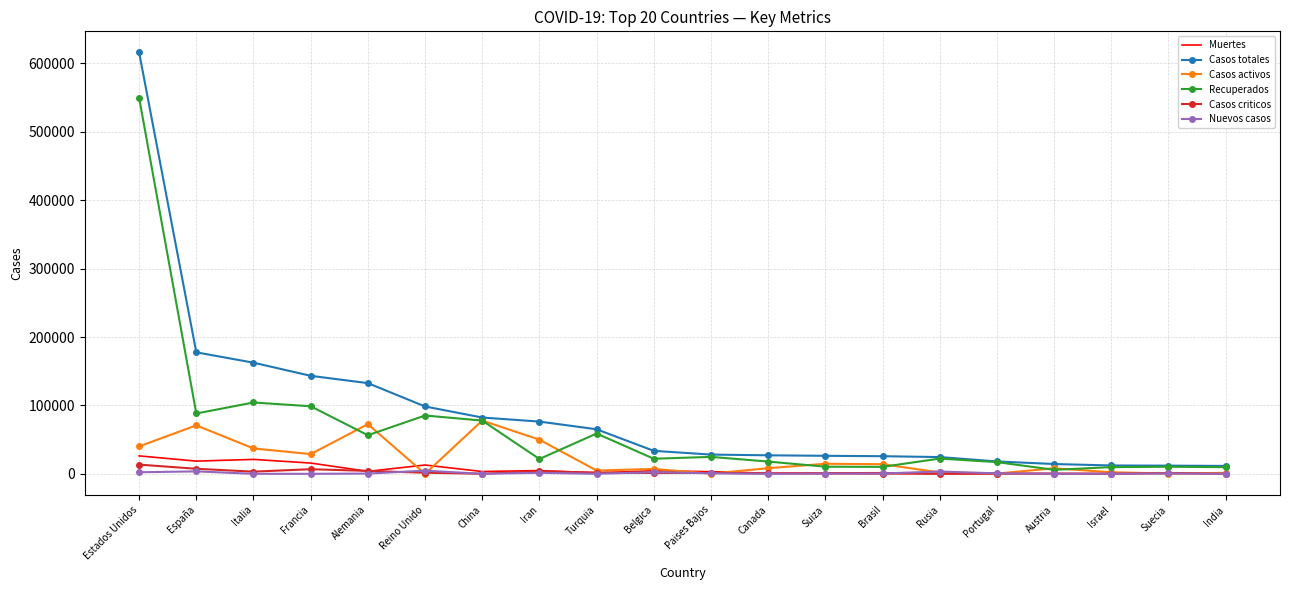

Which series has the widest spread of values?

Casos totales